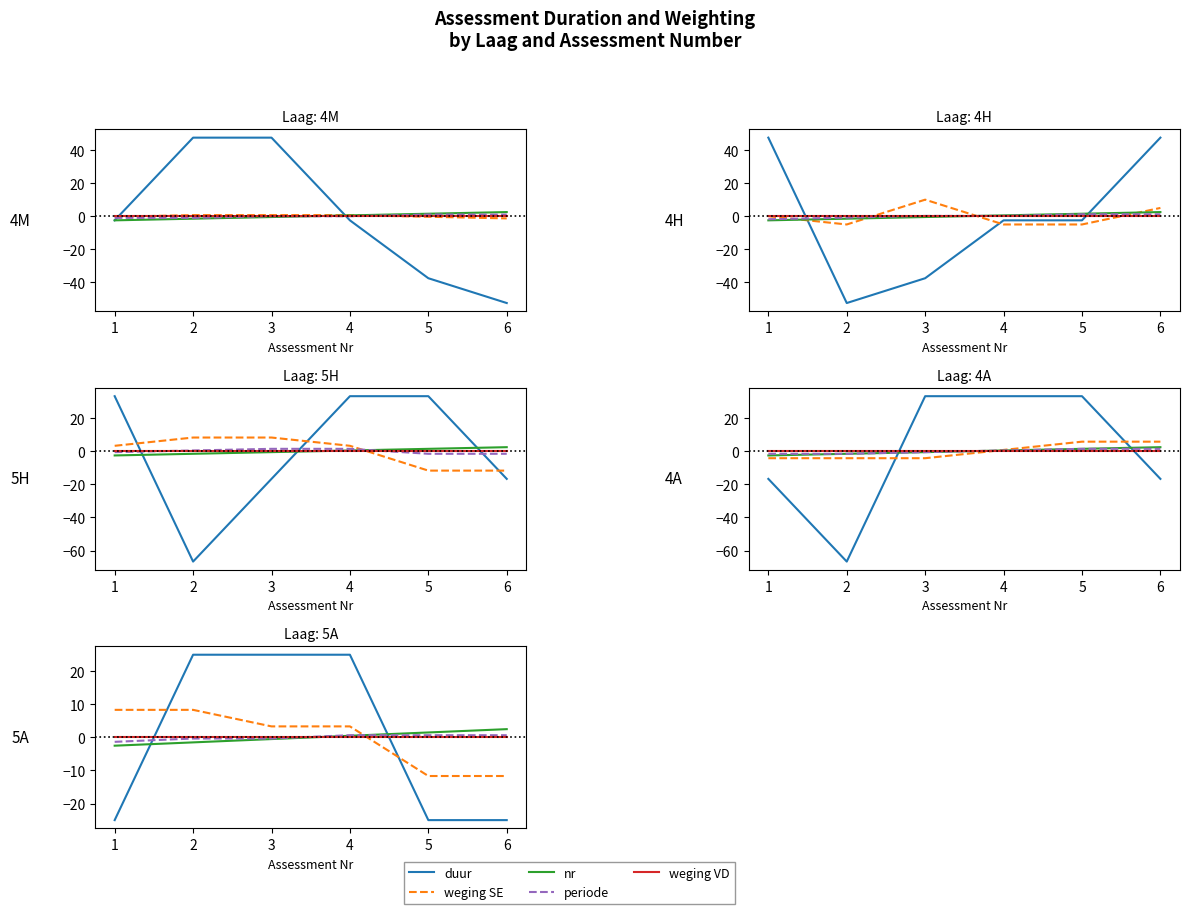

Is the value of weging VD at 3 greater than the value of nr at 2?

Yes